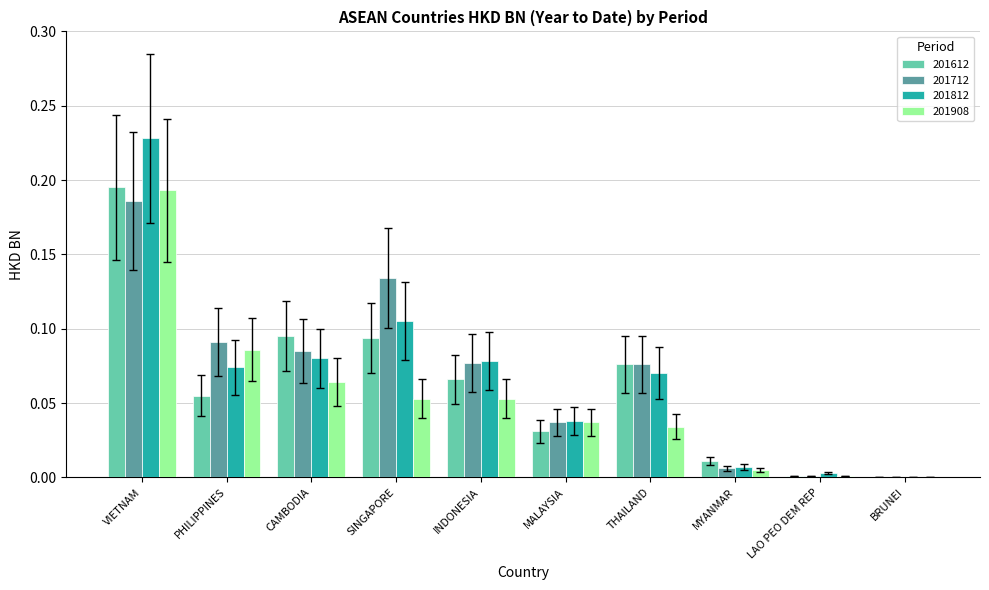

How many categories are shown in the chart?

10